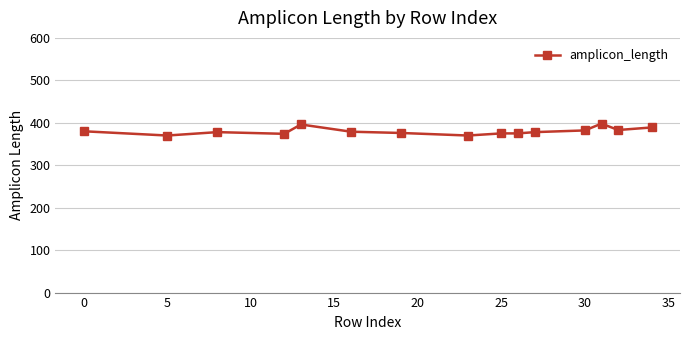

What is the smallest value displayed?

370